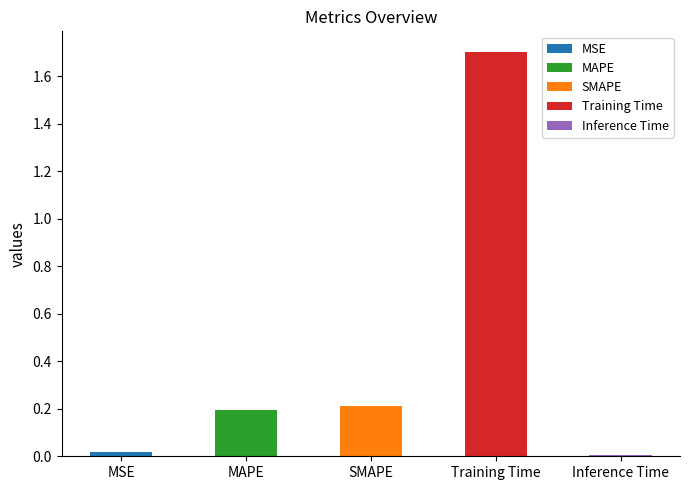

List the labels in order of value, smallest first.

Inference Time, MSE, MAPE, SMAPE, Training Time